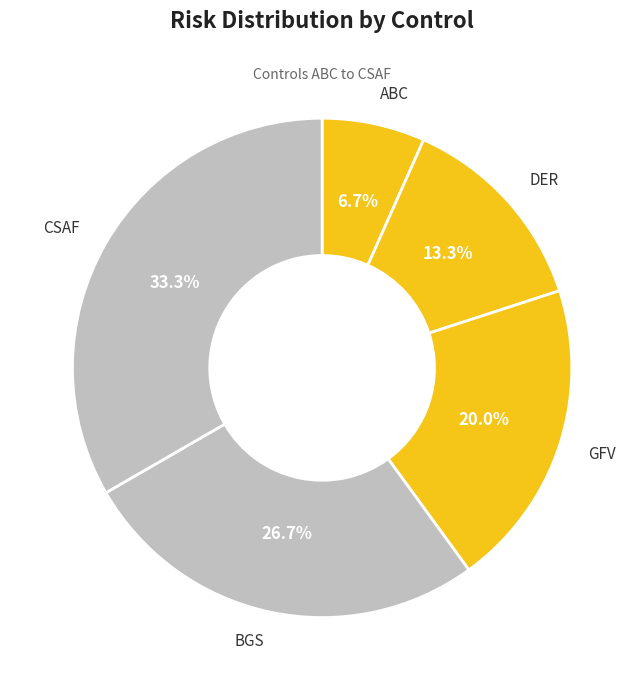

How many slices are in this pie chart?

5